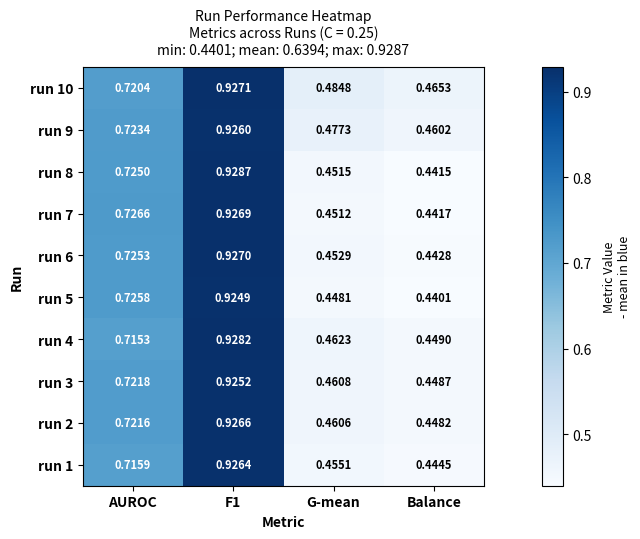

At which label is run 7 closest to 0?

Balance